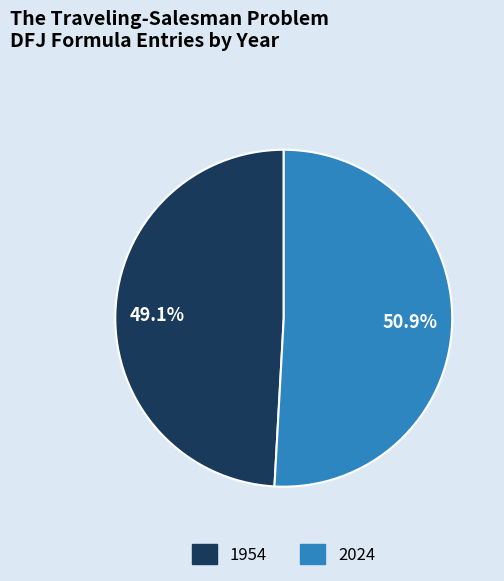

What is the total percentage of 2024 and 1954?

100.0%